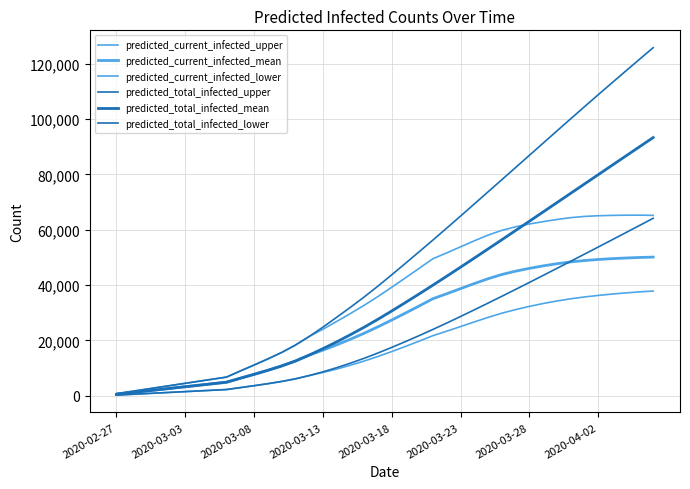

True or false: predicted_current_infected_upper and predicted_current_infected_lower intersect in this chart.

False